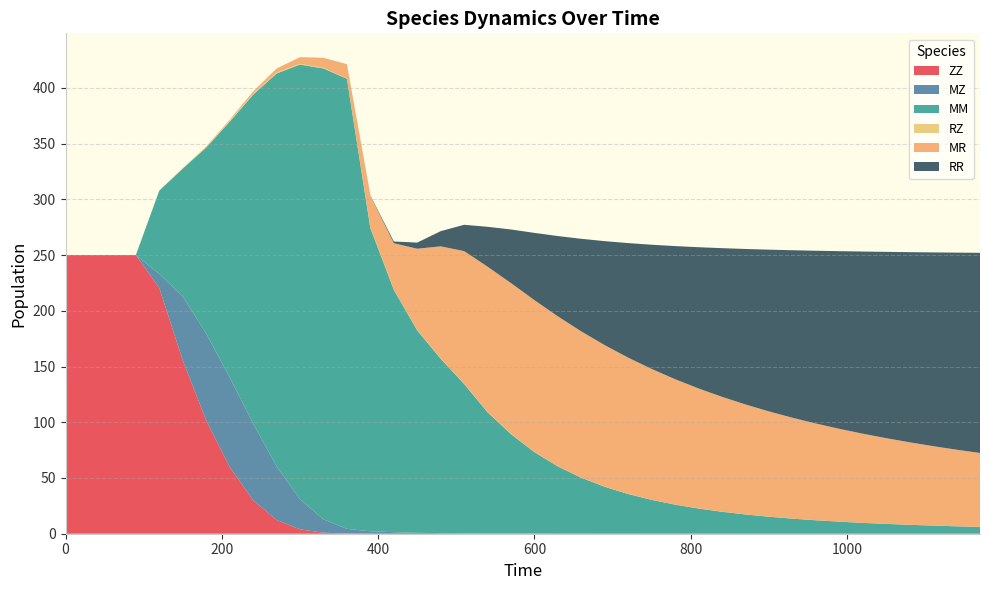

Reading left to right, what are all the values shown in this chart?

ZZ: 0=250.0	30=250.0	60=250.0	90=250.0	120=220.4	150=155.4	180=101.8	210=59.9	240=30.1	270=12.3	300=3.9	330=0.9	360=0.2	390=0.0	420=0.0	450=0.0	480=0.0	510=0.0	540=0.0	570=0.0	600=0.0	630=0.0	660=0.0	690=0.0	720=0.0	750=0.0	780=0.0	810=0.0	840=0.0	870=0.0	900=0.0	930=0.0	960=0.0	990=0.0	1020=0.0	1050=0.0	1080=0.0	1110=0.0	1140=0.0	1170=0.0
MZ: 0=0.0	30=0.0	60=0.0	90=0.0	120=12.6	150=57.4	180=77.7	210=80.4	240=68.8	270=48.3	300=27.1	330=11.9	360=4.2	390=2.2	420=1.4	450=0.8	480=0.5	510=0.3	540=0.2	570=0.1	600=0.1	630=0.1	660=0.0	690=0.0	720=0.0	750=0.0	780=0.0	810=0.0	840=0.0	870=0.0	900=0.0	930=0.0	960=0.0	990=0.0	1020=0.0	1050=0.0	1080=0.0	1110=0.0	1140=0.0	1170=0.0
MM: 0=0.0	30=0.0	60=0.0	90=0.0	120=74.8	150=114.7	180=166.9	210=229.3	240=294.9	270=352.3	300=389.9	330=404.5	360=403.8	390=272.1	420=217.5	450=181.6	480=156.5	510=134.0	540=108.7	570=89.2	600=73.1	630=60.3	660=50.1	690=42.1	720=35.6	750=30.3	780=26.1	810=22.6	840=19.7	870=17.3	900=15.2	930=13.5	960=12.1	990=10.8	1020=9.7	1050=8.8	1080=8.0	1110=7.3	1140=6.7	1170=6.1
RZ: 0=0.0	30=0.0	60=0.0	90=0.0	120=0.1	150=0.3	180=0.5	210=0.7	240=0.8	270=0.8	300=0.6	330=0.4	360=0.3	390=0.2	420=0.2	450=0.3	480=0.3	510=0.3	540=0.2	570=0.2	600=0.2	630=0.1	660=0.1	690=0.1	720=0.1	750=0.1	780=0.1	810=0.0	840=0.0	870=0.0	900=0.0	930=0.0	960=0.0	990=0.0	1020=0.0	1050=0.0	1080=0.0	1110=0.0	1140=0.0	1170=0.0
MR: 0=0.0	30=0.0	60=0.0	90=0.0	120=0.1	150=0.2	180=0.5	210=1.1	240=2.1	270=3.7	300=6.0	330=9.0	360=12.6	390=28.7	420=41.6	450=73.0	480=100.6	510=118.9	540=130.4	570=135.3	600=136.2	630=134.5	660=131.1	690=126.9	720=122.2	750=117.3	780=112.4	810=107.7	840=103.0	870=98.6	900=94.4	930=90.5	960=86.8	990=83.3	1020=80.0	1050=76.9	1080=74.0	1110=71.3	1140=68.7	1170=66.3
RR: 0=0.0	30=0.0	60=0.0	90=0.0	120=0.0	150=0.0	180=0.0	210=0.0	240=0.0	270=0.0	300=0.0	330=0.1	360=0.1	390=0.4	420=1.6	450=5.5	480=13.6	510=23.6	540=35.8	570=48.1	600=60.4	630=72.1	660=83.1	690=93.4	720=102.8	750=111.5	780=119.4	810=126.7	840=133.4	870=139.5	900=145.1	930=150.3	960=155.0	990=159.4	1020=163.4	1050=167.1	1080=170.6	1110=173.8	1140=176.8	1170=179.6